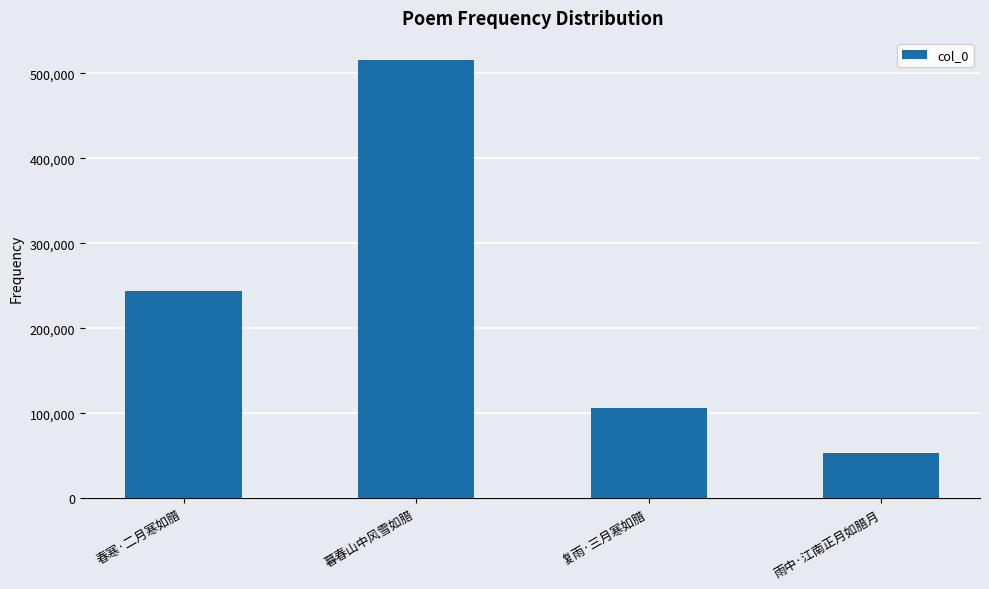

Where is the data nearest to the value 284880?

春寒·二月寒如腊